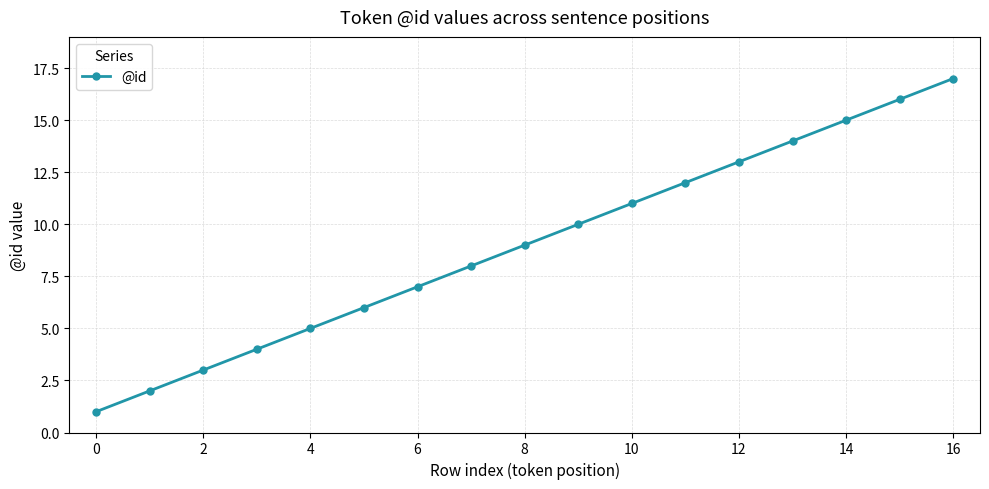

What is the maximum value shown in the chart?

17